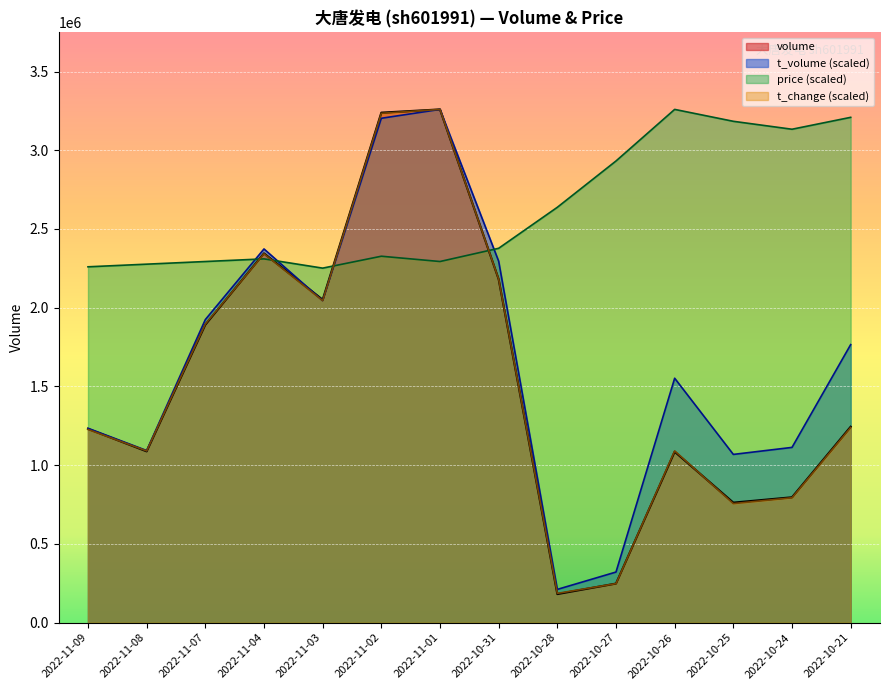

How many values in the volume series are below 1244403?

7